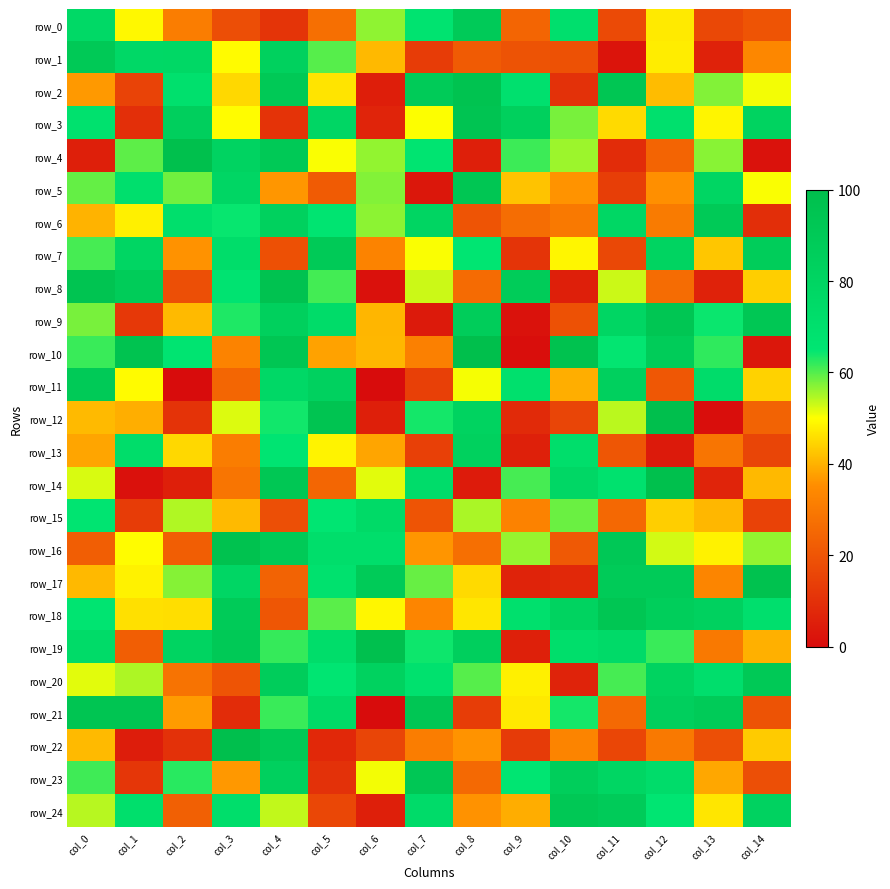

What is the greatest value displayed?

99.7